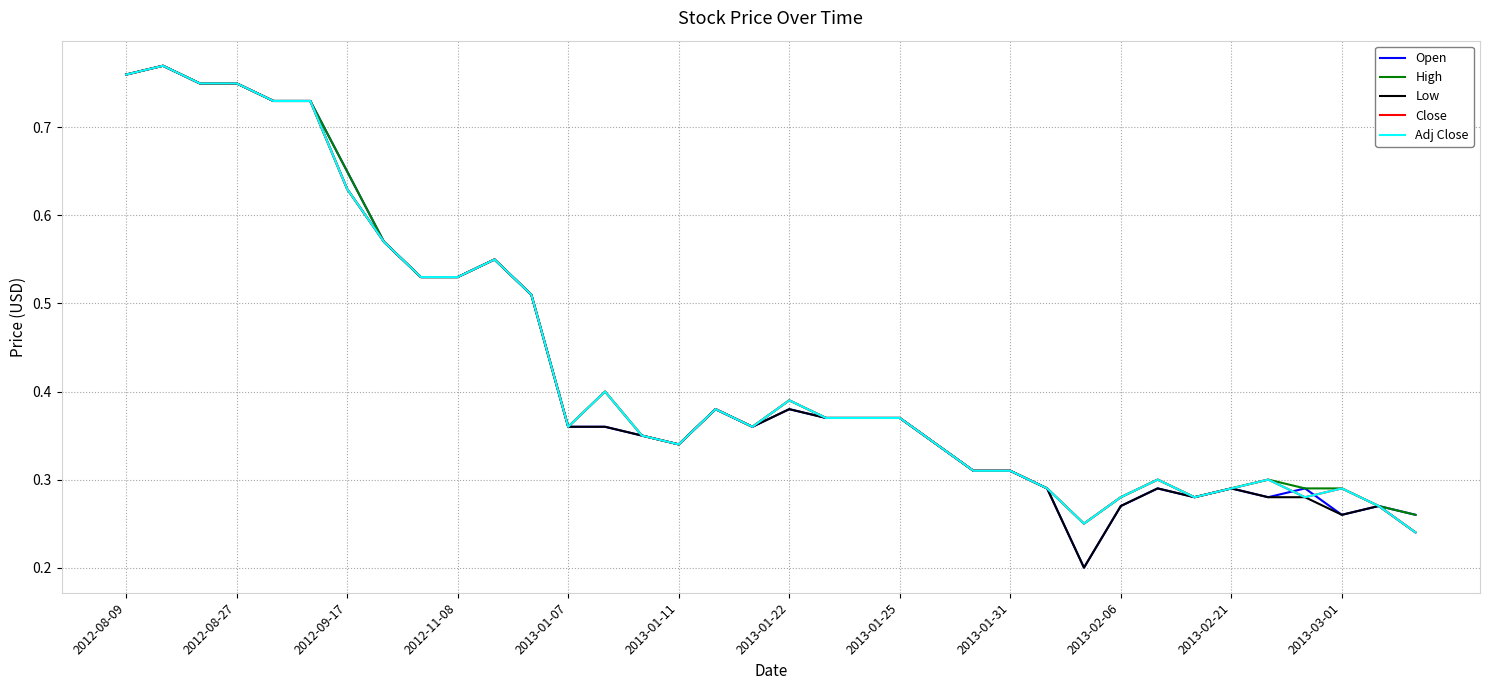

True or false: Adj Close and High intersect in this chart.

False